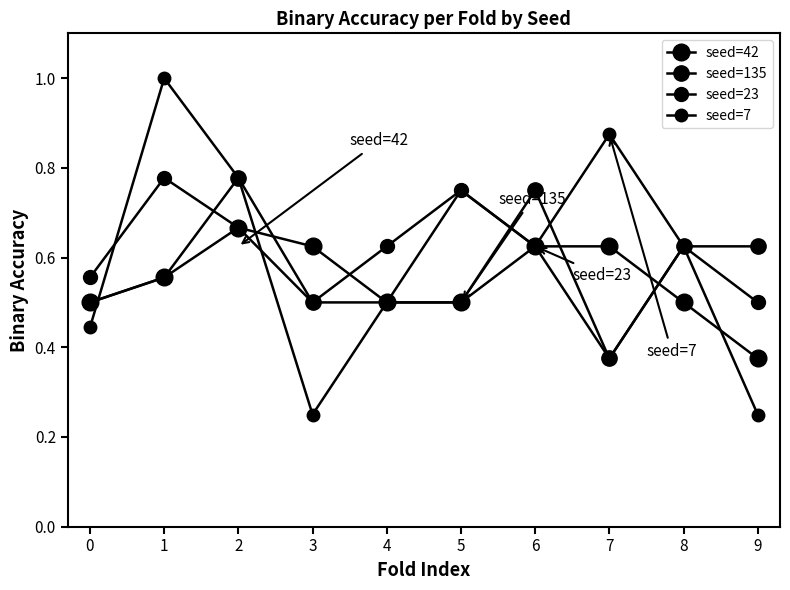

How many lines are shown in the chart?

4